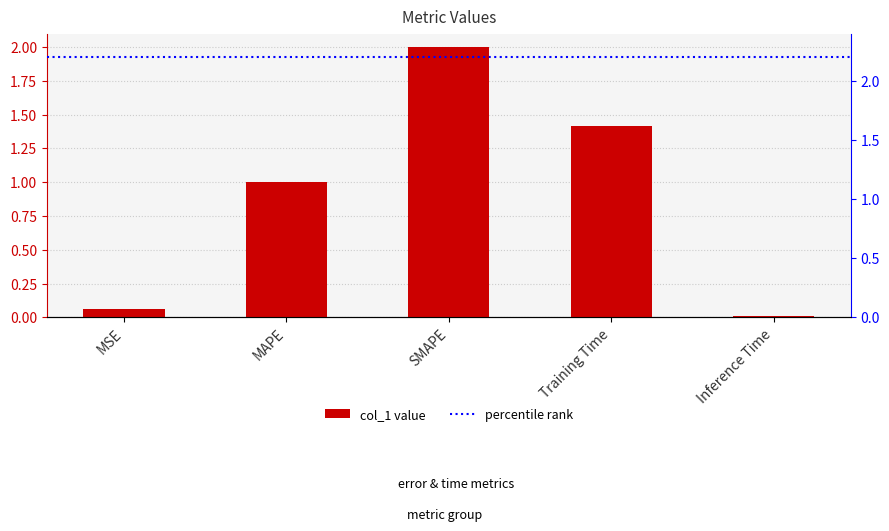

The value at Training Time is 0.9. True or false?

False